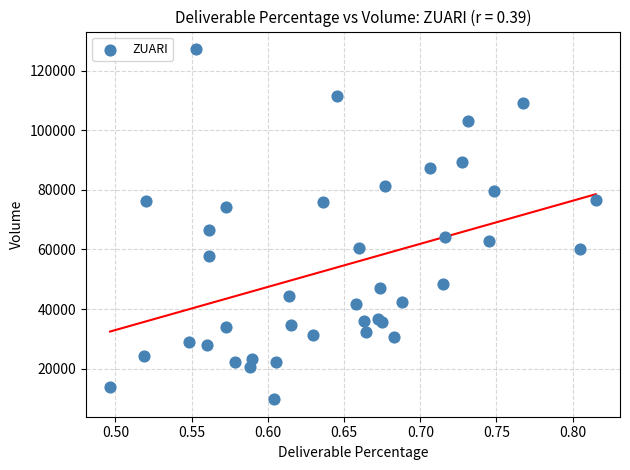

What Y value in the scatter plot is closest to 68485?

66579